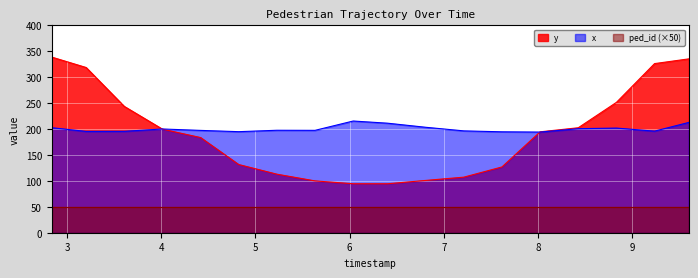

Reading left to right, extract all data points from this chart.

x: 2.836609195402299=202.6	3.201316091954023=195.5	3.606545977011494=195.7	4.011775862068966=200.2	4.417005747126437=197.5	4.822235632183908=195.0	5.227465517241379=197.7	5.63269540229885=197.6	6.037925287356321=215.6	6.402632183908046=211.4	6.807862068965517=203.5	7.213091954022988=196.5	7.618321839080459=194.7	8.023551724137931=194.2	8.428781609195402=200.7	8.834011494252874=202.0	9.239241379310345=196.0	9.603948275862068=212.9
y: 2.836609195402299=338.9	3.201316091954023=318.8	3.606545977011494=243.8	4.011775862068966=199.9	4.417005747126437=183.7	4.822235632183908=131.6	5.227465517241379=113.0	5.63269540229885=100.0	6.037925287356321=94.5	6.402632183908046=94.5	6.807862068965517=100.9	7.213091954022988=107.2	7.618321839080459=127.0	8.023551724137931=194.7	8.428781609195402=202.6	8.834011494252874=251.5	9.239241379310345=326.4	9.603948275862068=335.5